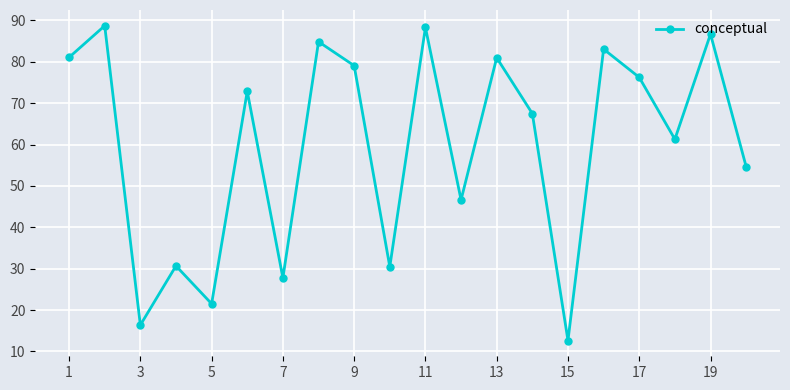

Count the number of categories in the chart.

20